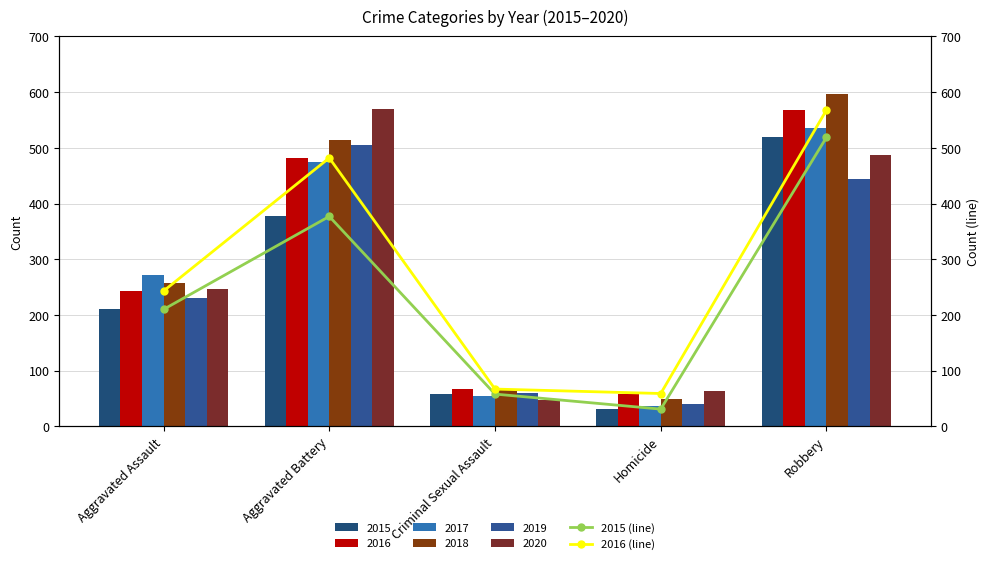

The value of 2015 (line) at Aggravated Battery is 377. True or false?

True